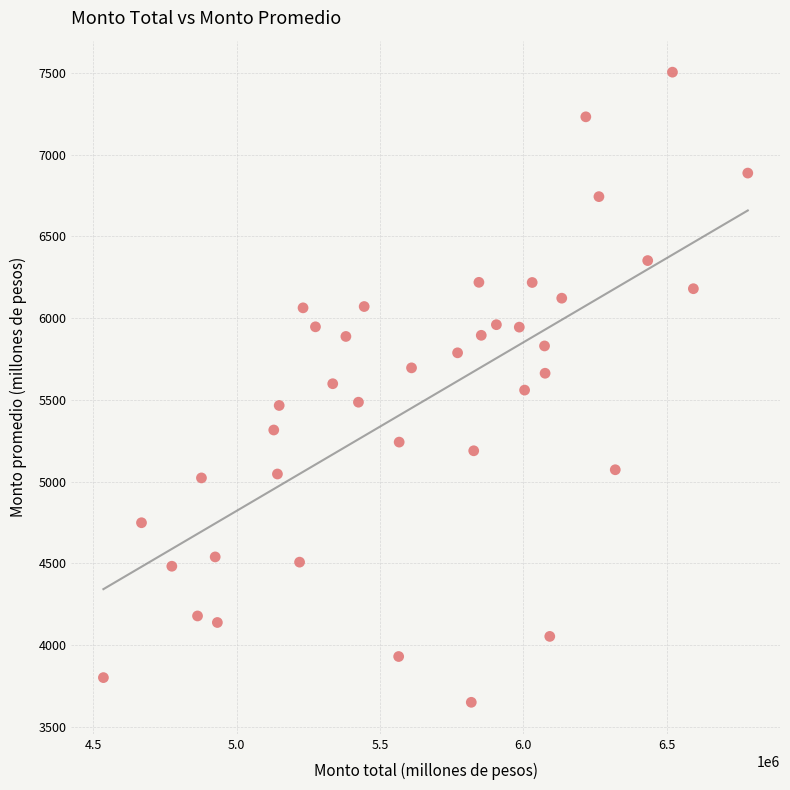

What is the range of X values (max minus min)?

2247636